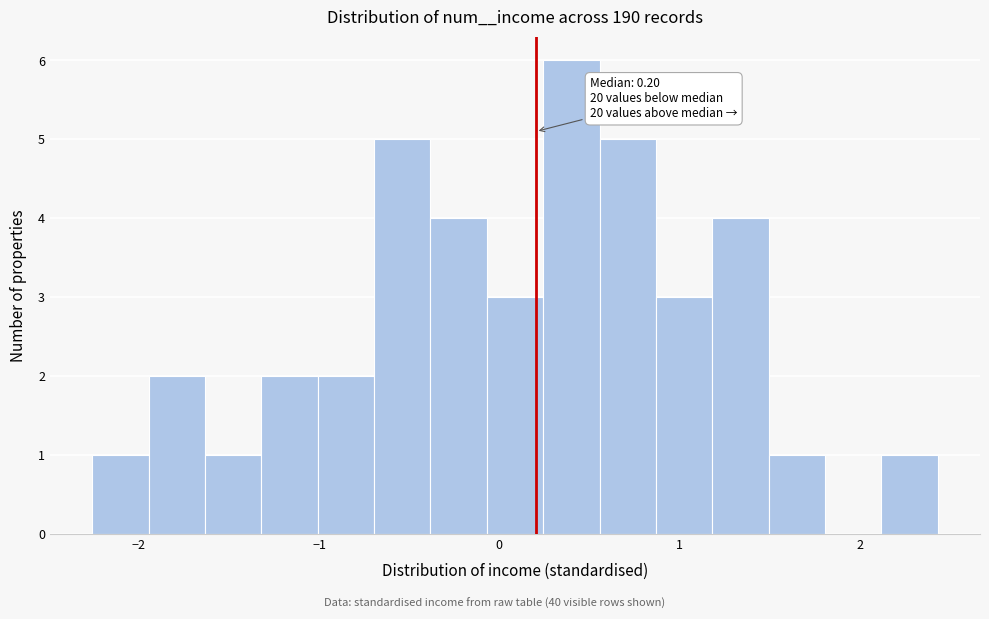

Read against the x-axis, roughly where is the centre of the tallest bar?

0.4